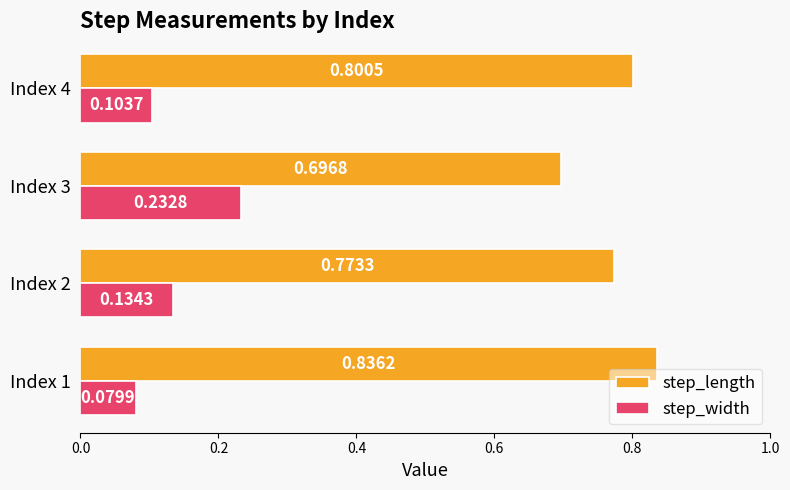

At which label does step_length reach its minimum?

Index 3